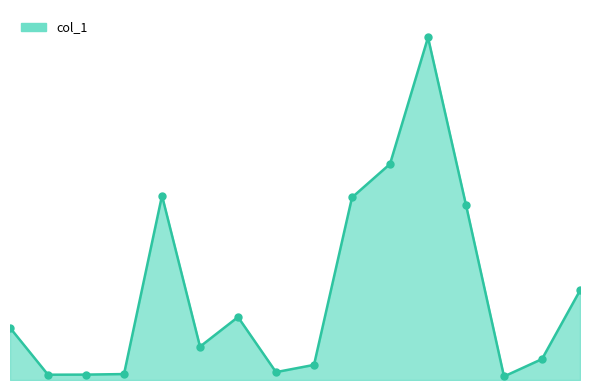

Does the chart have visible grid lines?

No